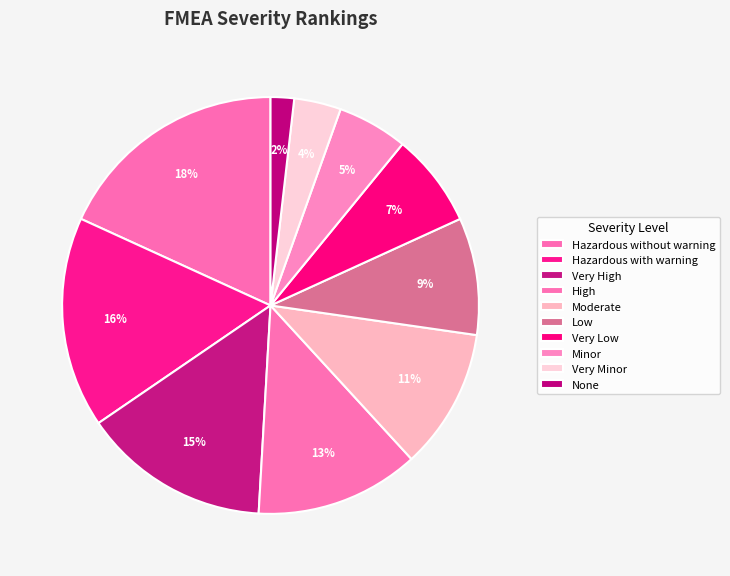

Count the number of slices in the pie.

10